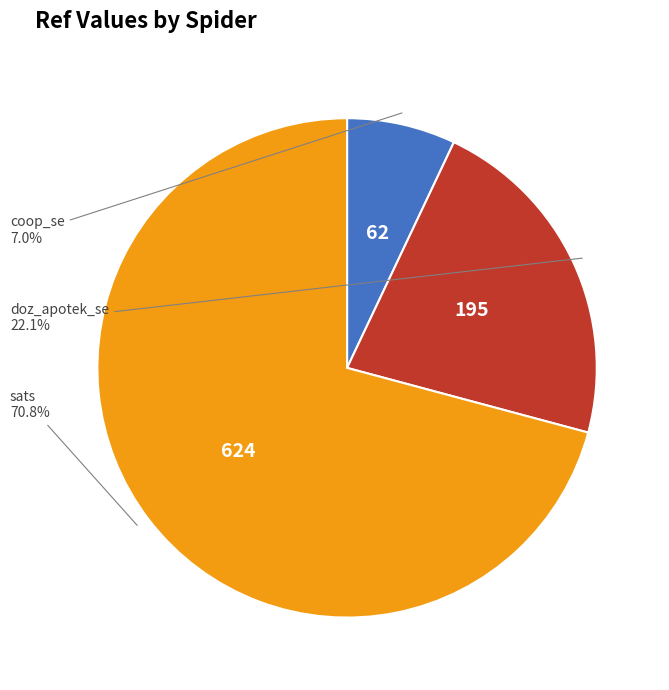

Is there any slice that represents more than half of the pie?

Yes